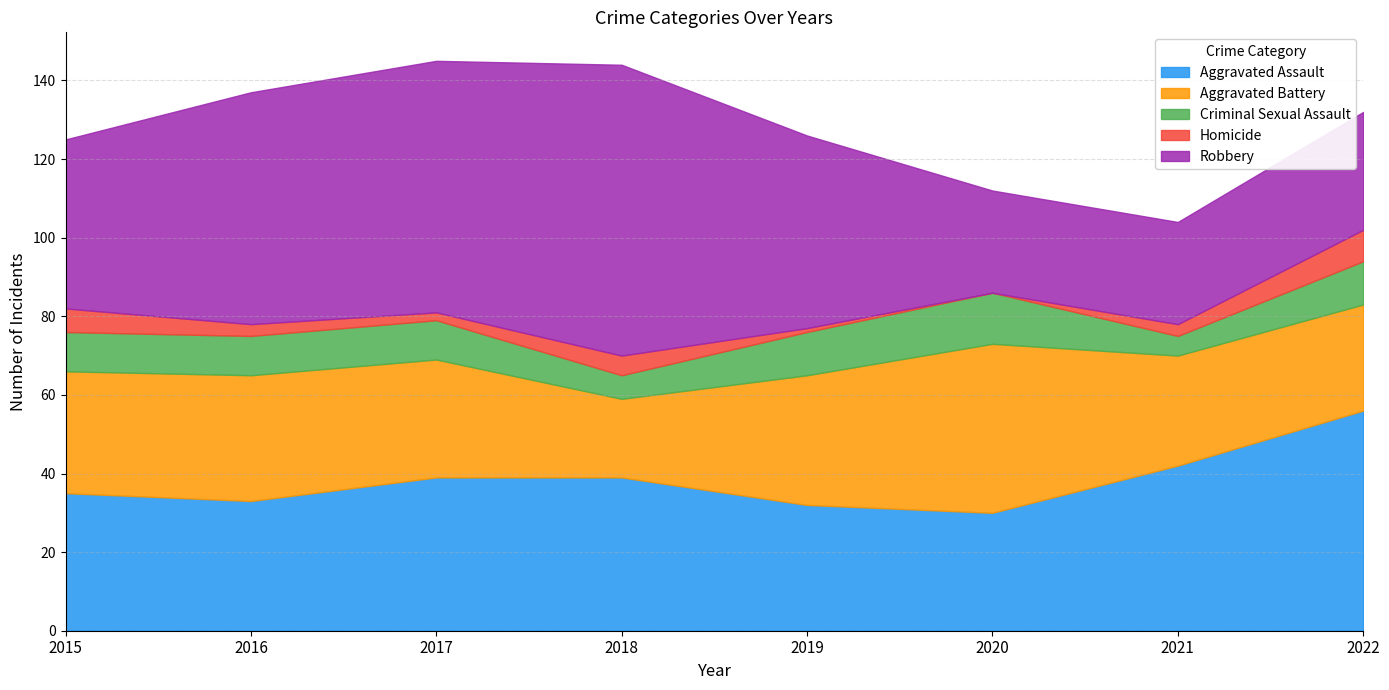

Between 2015 and 2021, which series saw the biggest shift?

Robbery